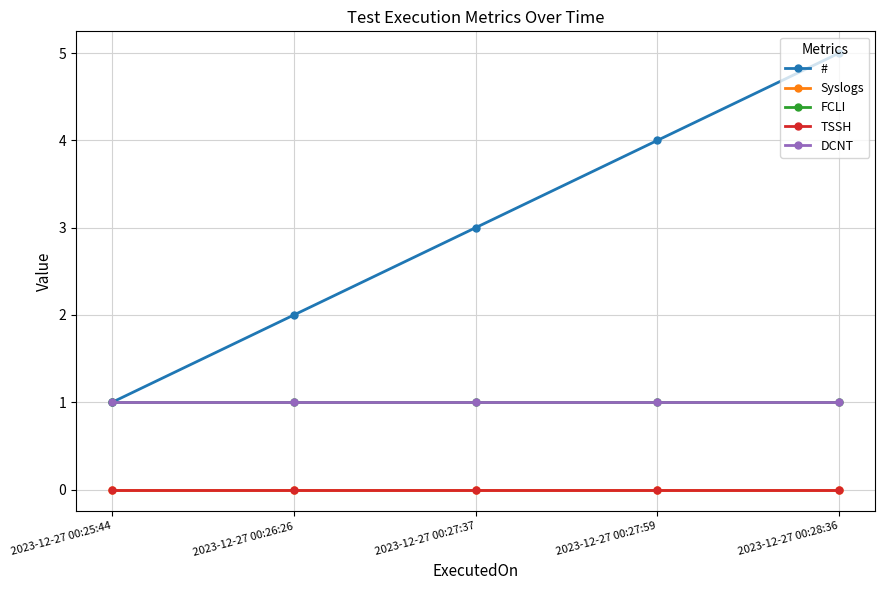

Is this an area chart (filled region under the line)?

No